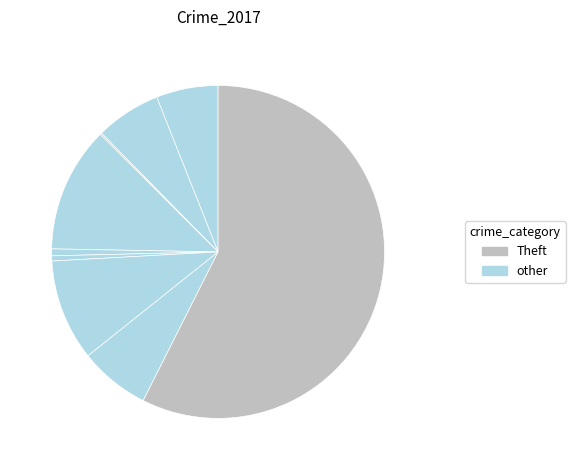

Which category accounts for the majority?

Theft